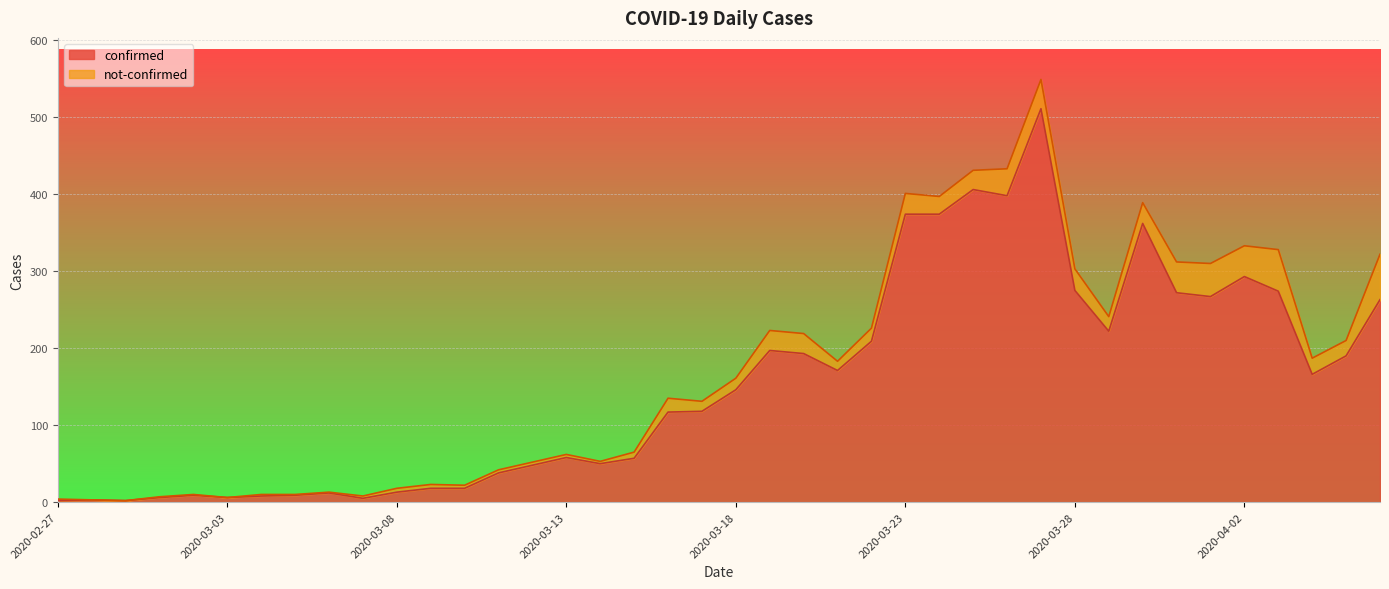

What is the difference between the maximum and second lowest values?

509